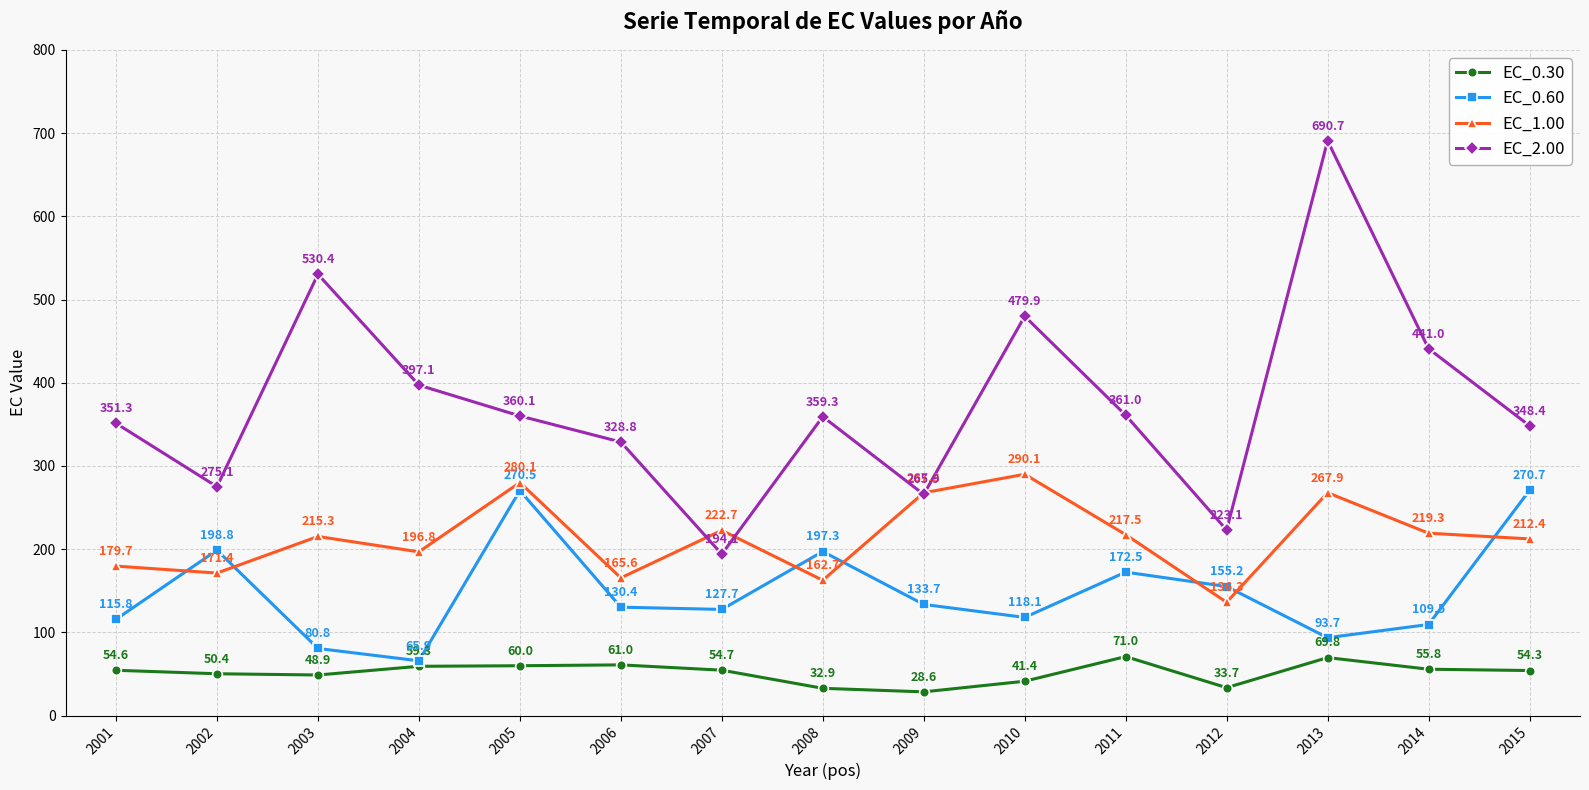

At which category is the sum across all series the highest?

2013